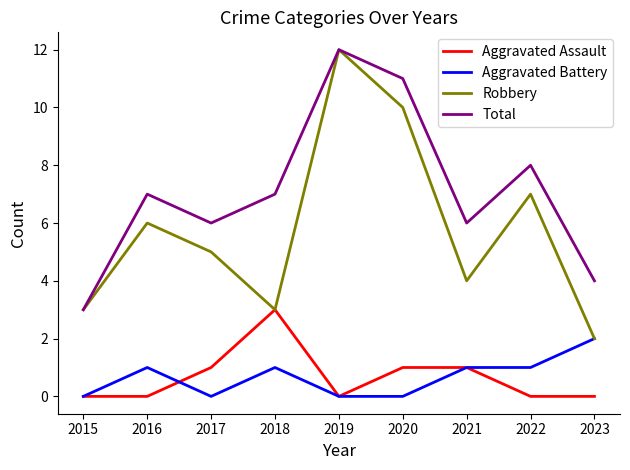

True or false: Total and Aggravated Assault intersect in this chart.

False